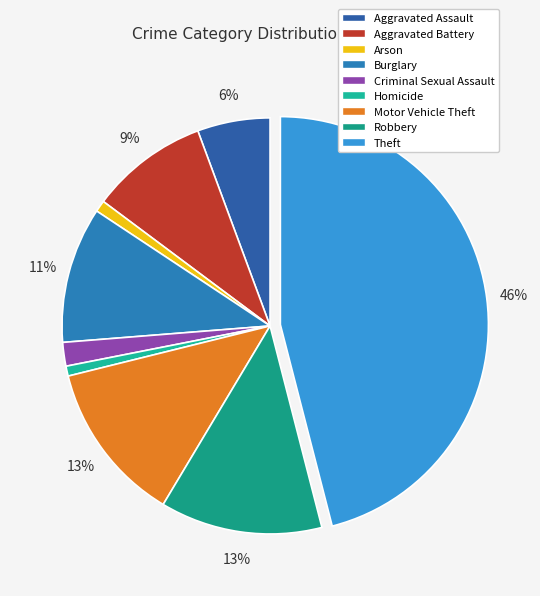

What is the total percentage of Aggravated Assault and Criminal Sexual Assault?

7.5%